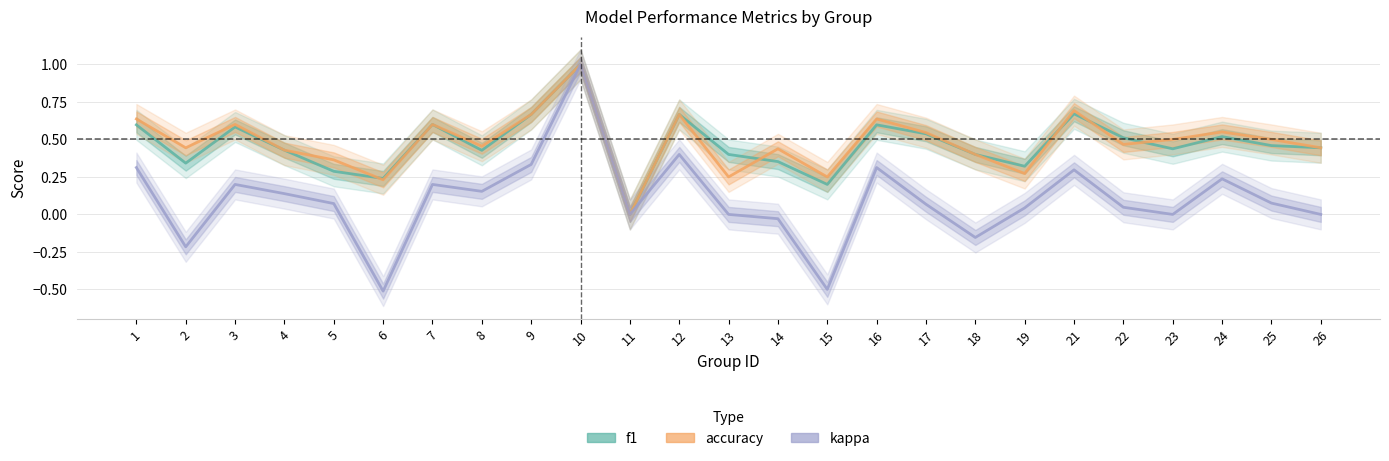

List the labels in order of accuracy value, smallest first.

11, 6, 13, 15, 19, 5, 18, 4, 14, 2, 26, 8, 22, 23, 25, 17, 24, 3, 7, 1, 16, 9, 12, 21, 10